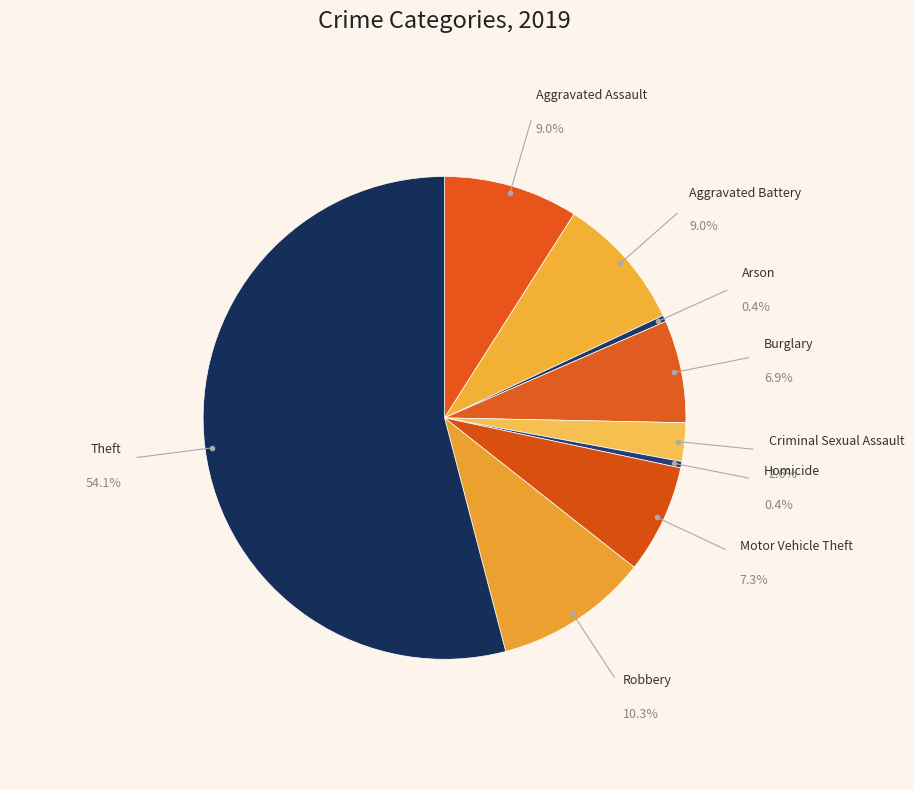

Does Aggravated Battery represent more than half of the total?

No